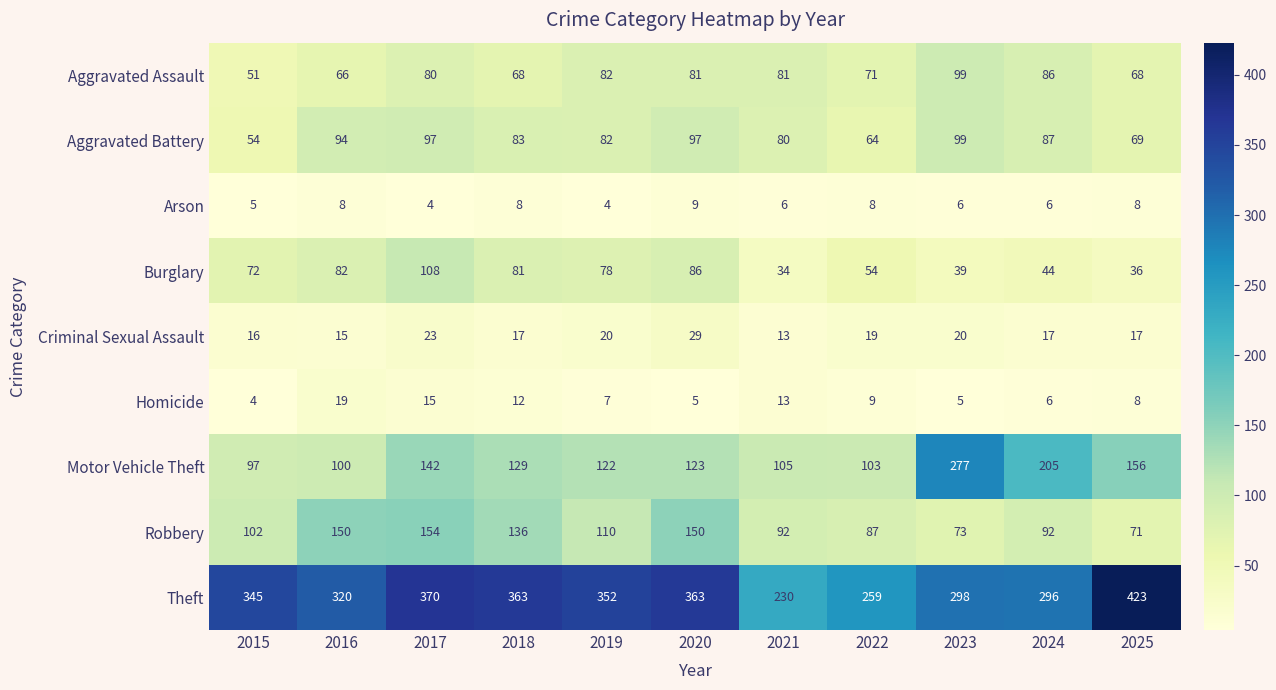

Between 2016 and 2018, which series saw the biggest shift?

Theft